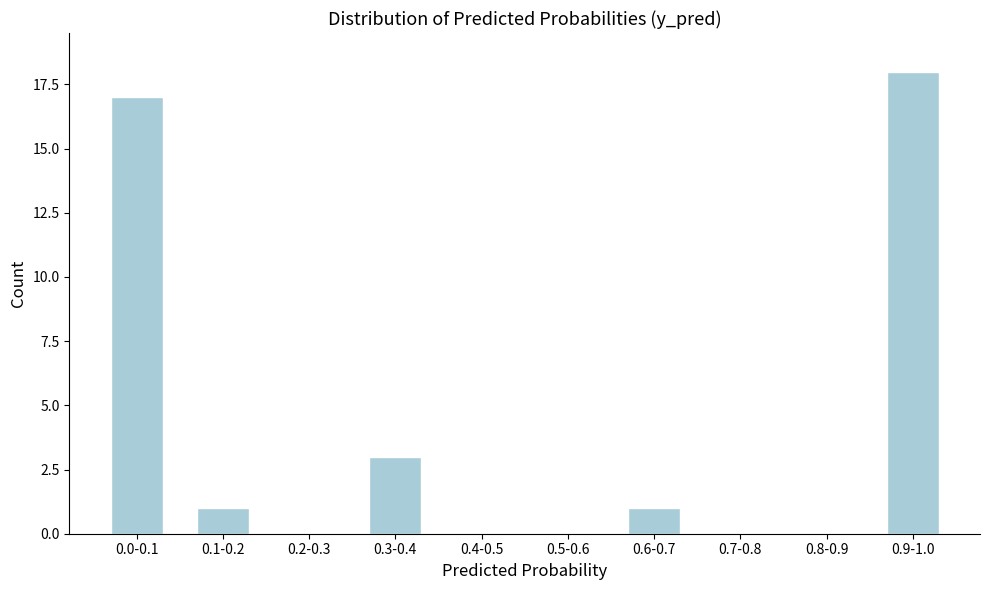

Reading right to left, what are all the values shown in this chart?

0.9-1.0=18	0.8-0.9=0	0.7-0.8=0	0.6-0.7=1	0.5-0.6=0	0.4-0.5=0	0.3-0.4=3	0.2-0.3=0	0.1-0.2=1	0.0-0.1=17